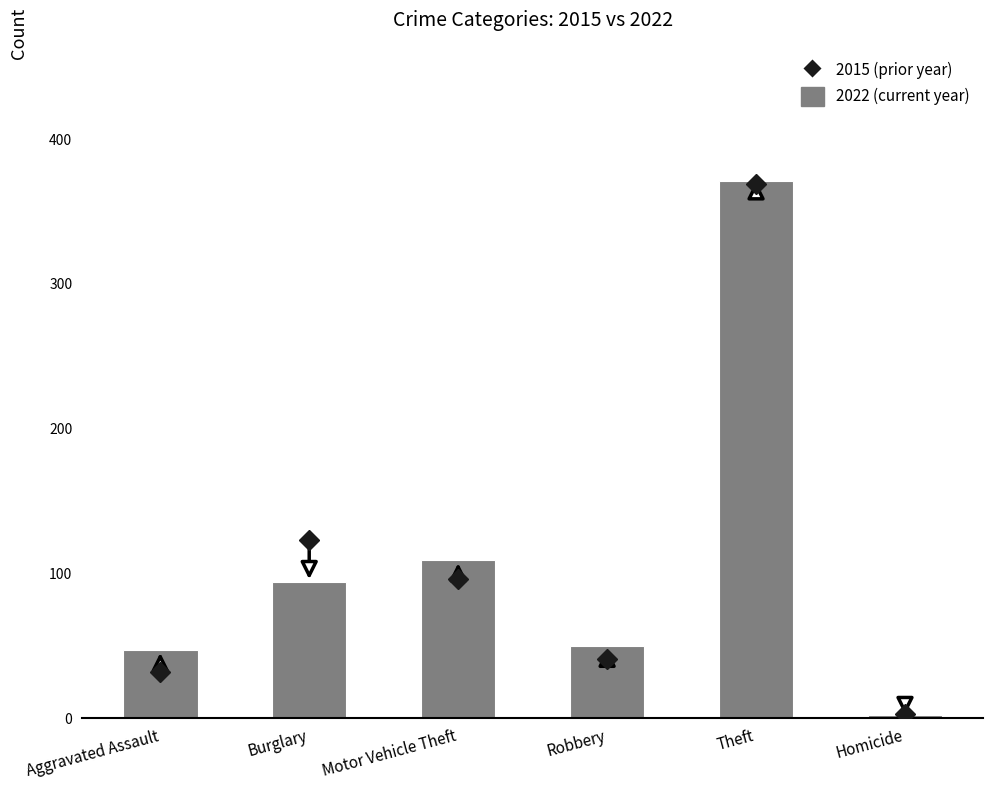

What is the difference between the values at Burglary and Motor Vehicle Theft?

15